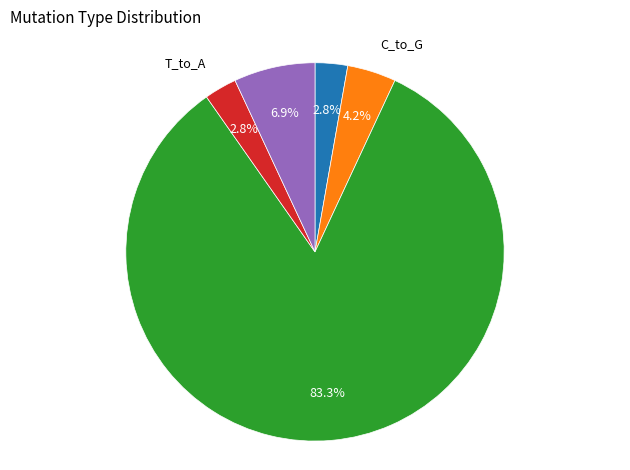

What is the ratio of the value at C_to_A to the value at T_to_C?

0.4